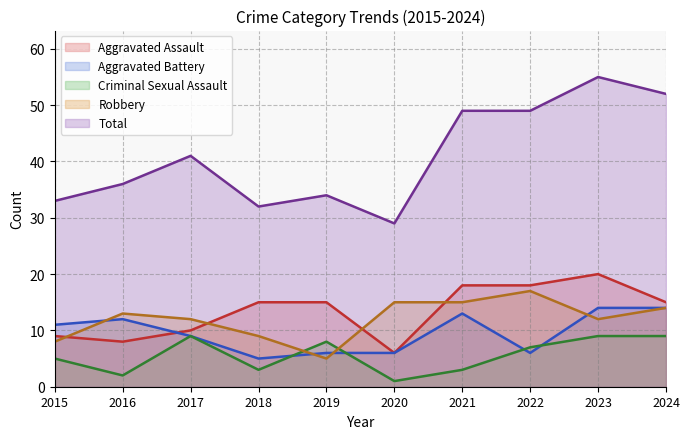

Which series has the widest spread of values?

Total